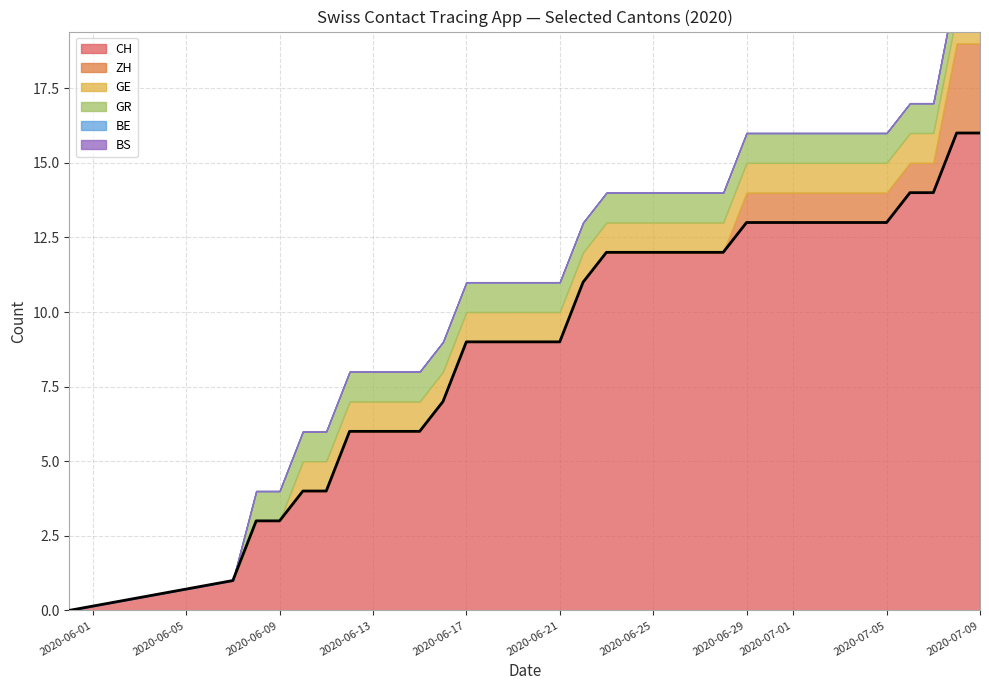

Which series has the largest total across all categories?

CH